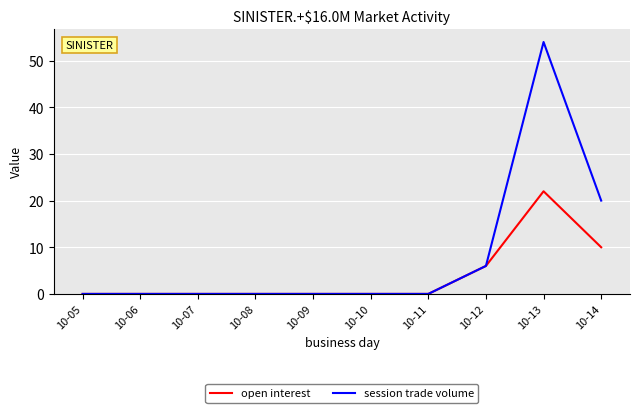

How many open interest values are between 0 and 6?

8